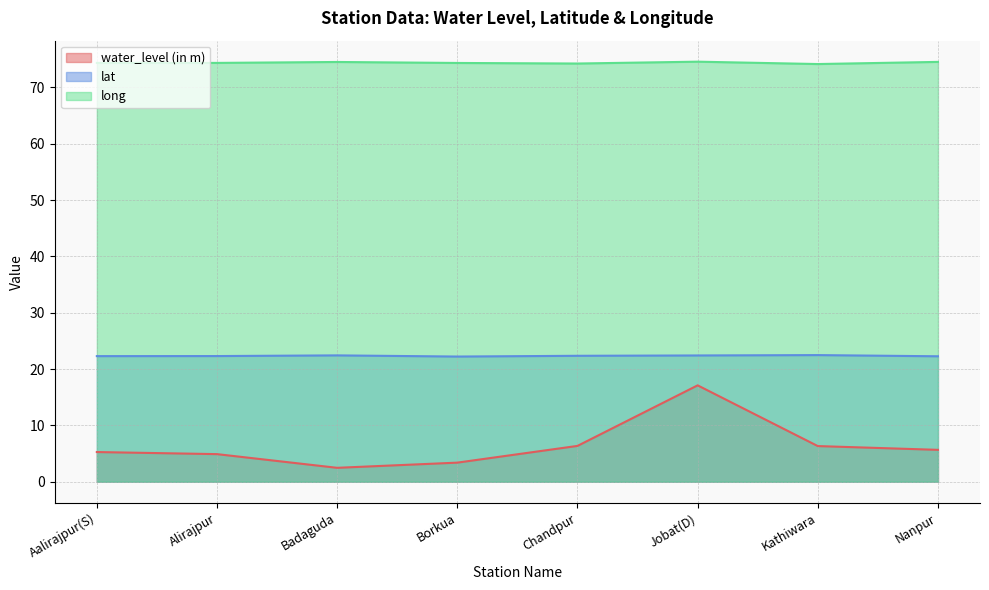

At which category does water_level (in m) reach its first local peak?

Jobat(D)